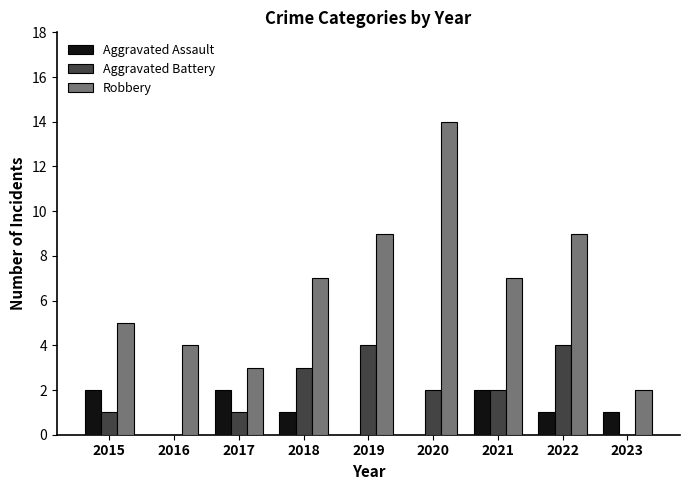

Which series has the largest range (max minus min)?

Robbery